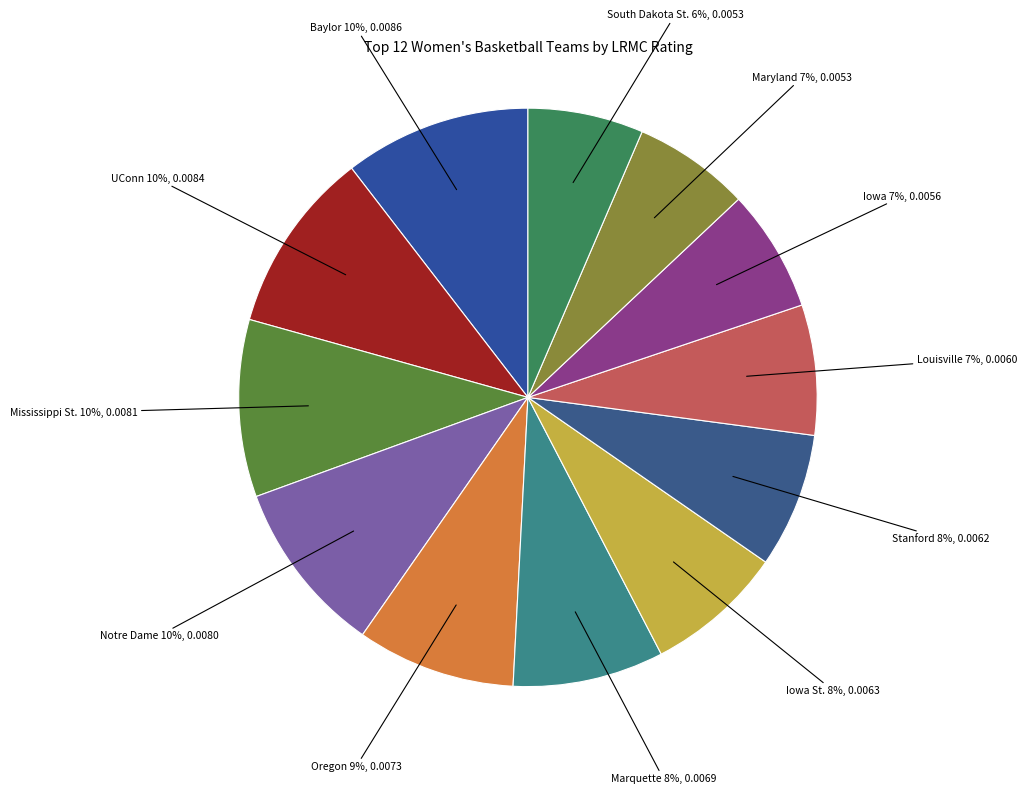

Count the number of slices in the pie.

12